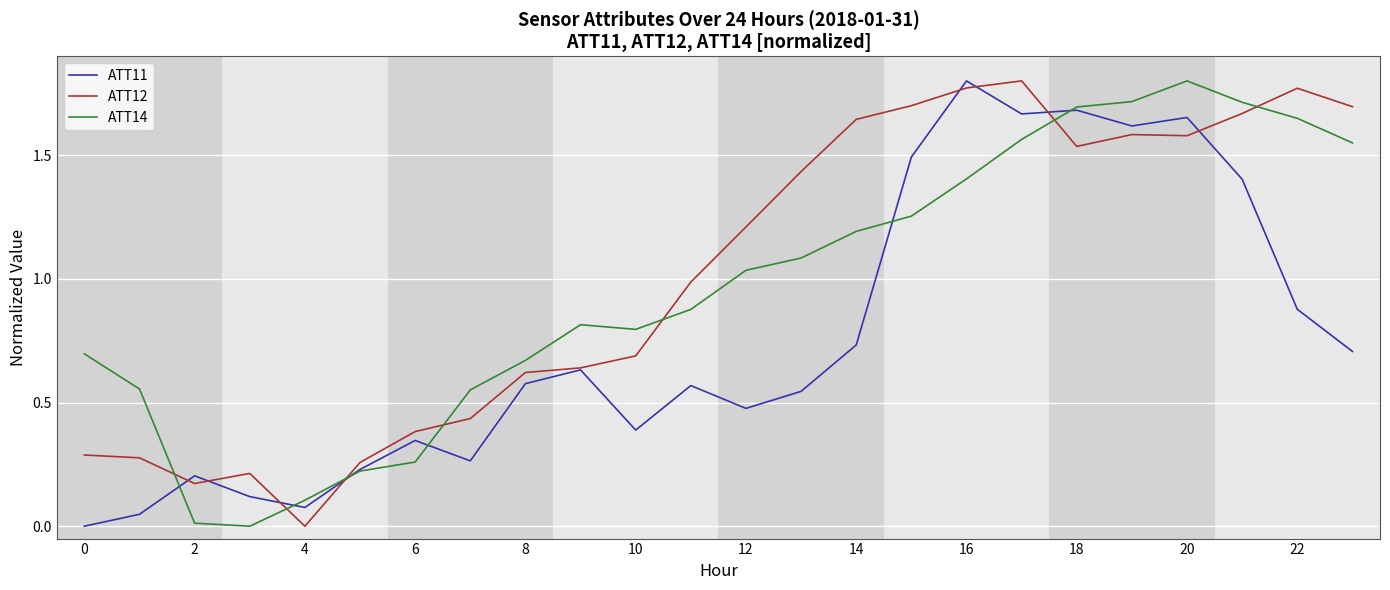

List the series in order of their overall mean, highest first.

ATT12, ATT14, ATT11